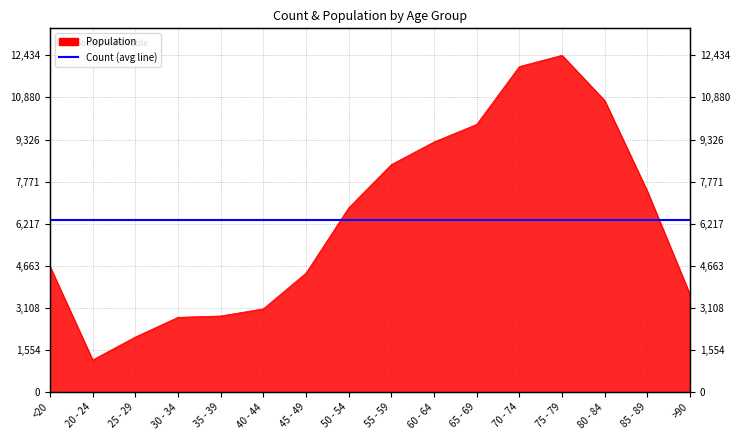

The value at 35 - 39 is 2814. True or false?

True